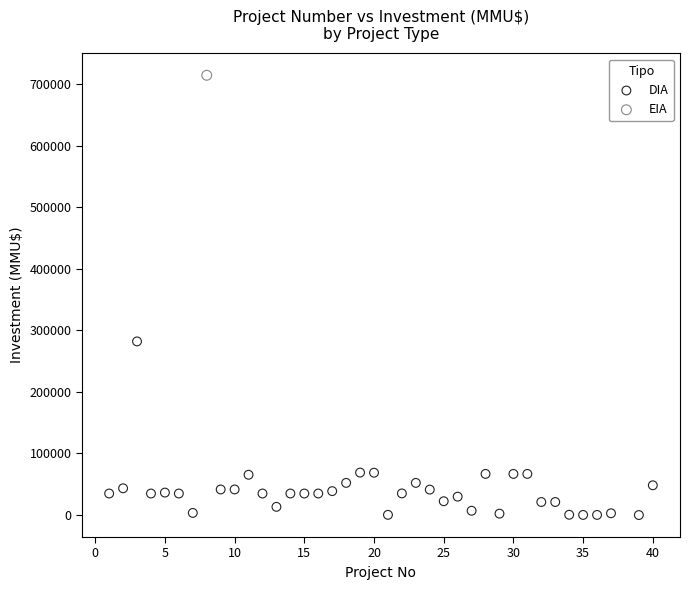

What are all the series names shown in the legend?

DIA, EIA